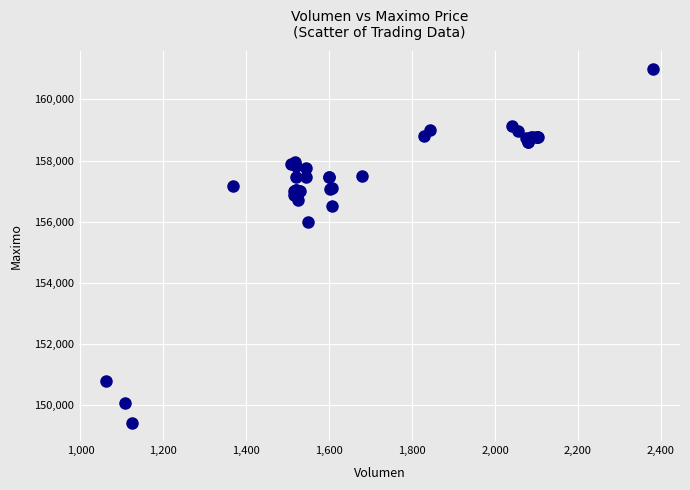

What Y value in the scatter plot is closest to 155202?

156000